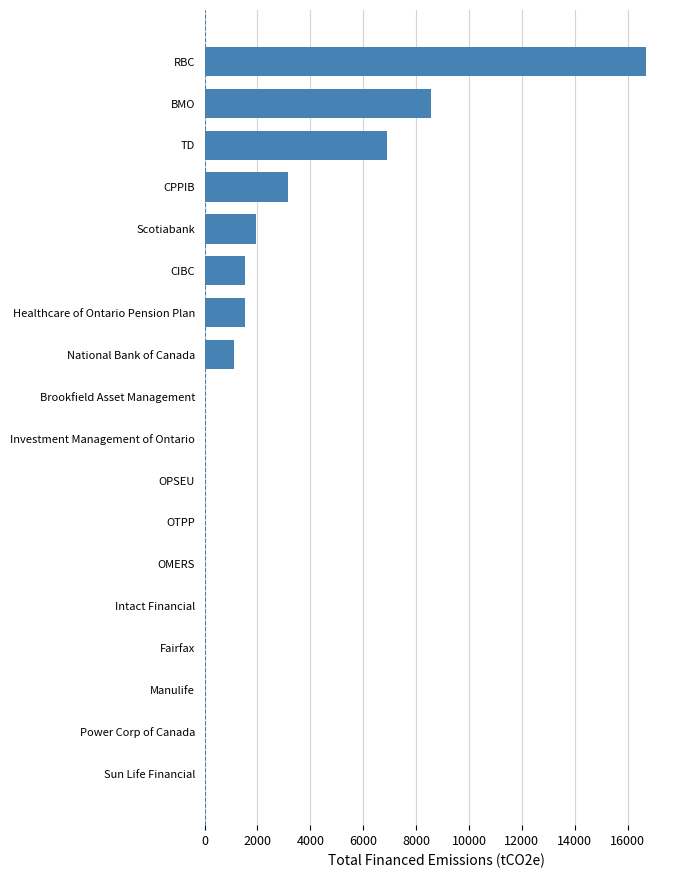

Which label corresponds to the largest value in the chart?

RBC